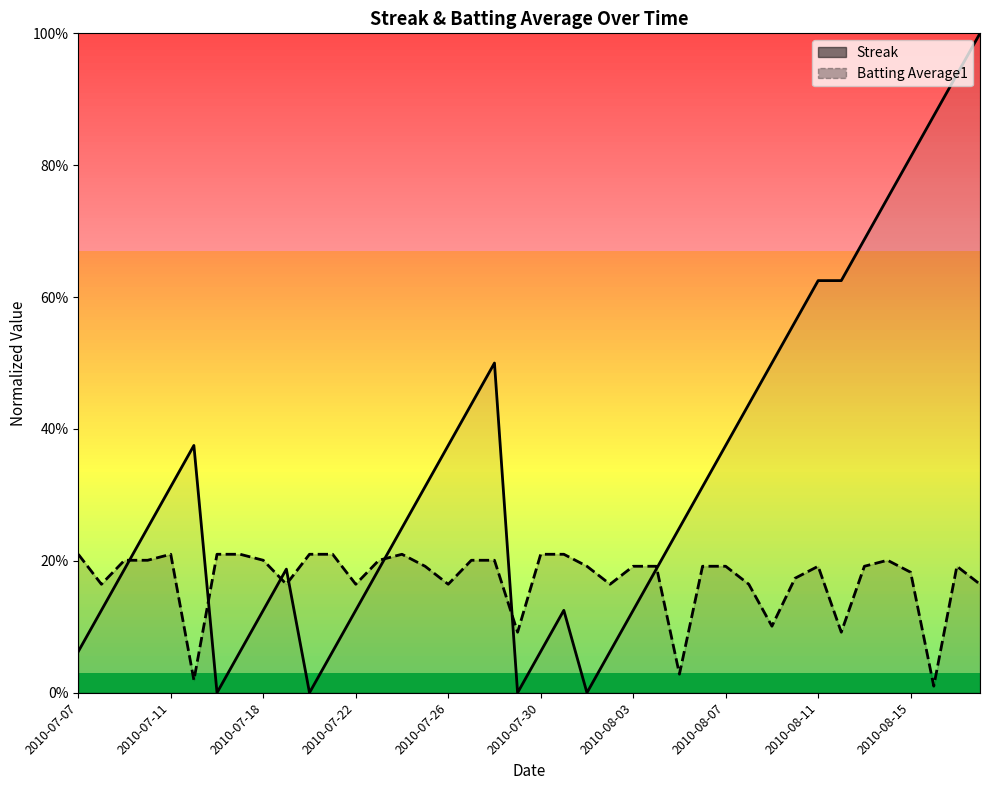

After their last crossing, which series has the higher values: Streak or Batting Average1?

Streak